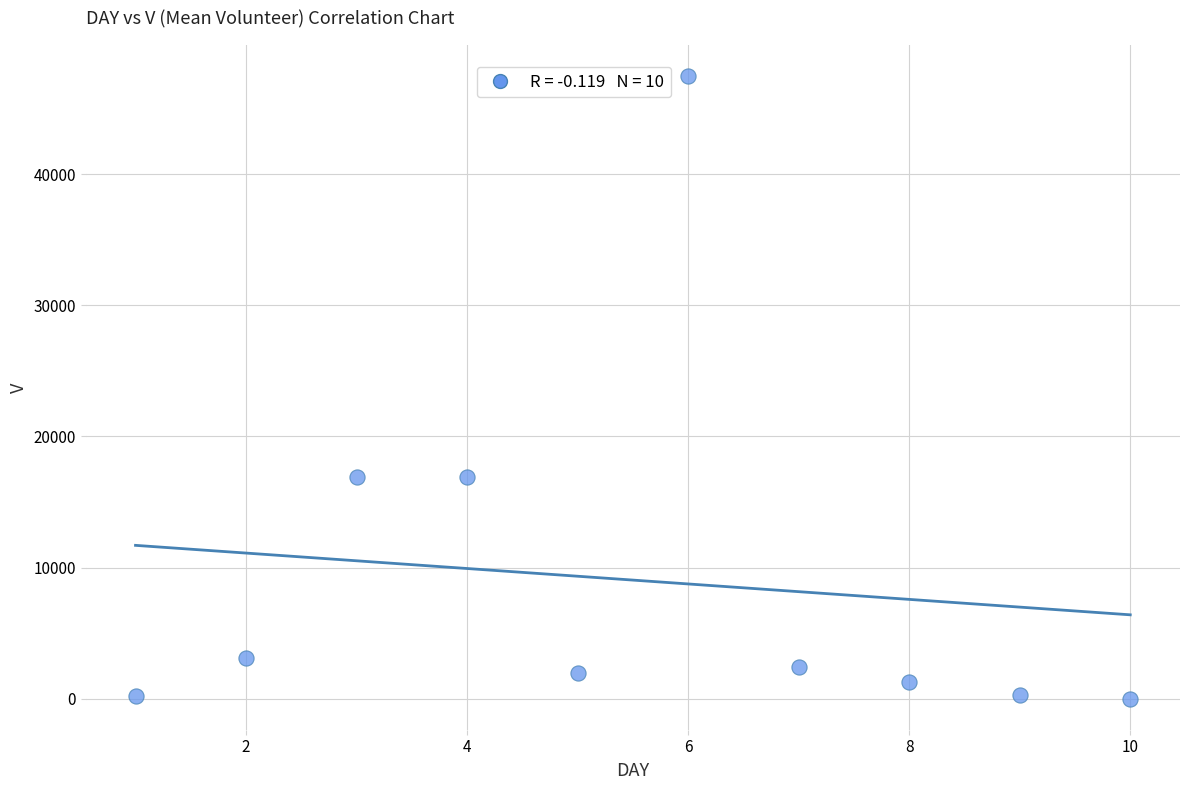

What is the average Y value?

9040.5